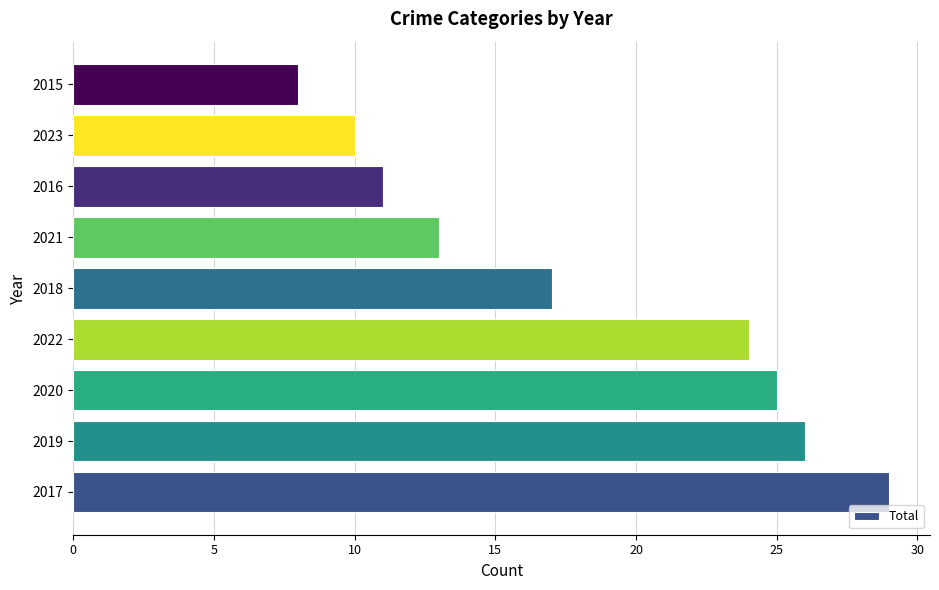

The chart shows a value of 38 at 2019. True or false?

False